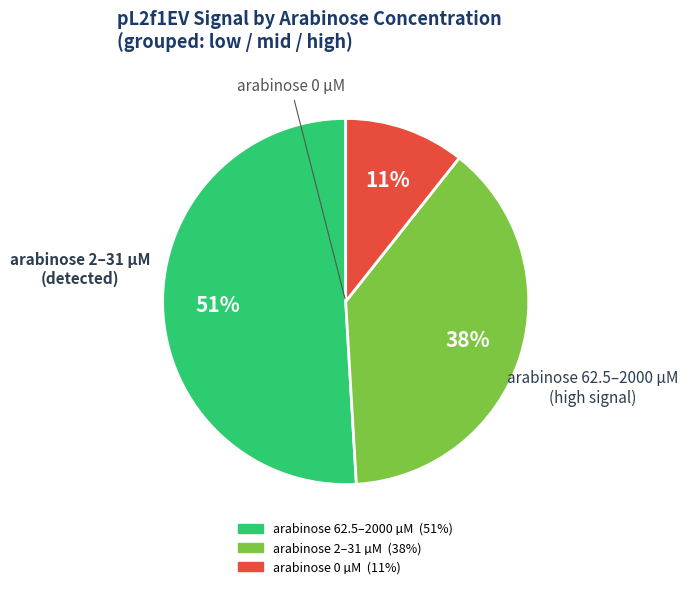

Is there any slice that represents more than half of the pie?

Yes